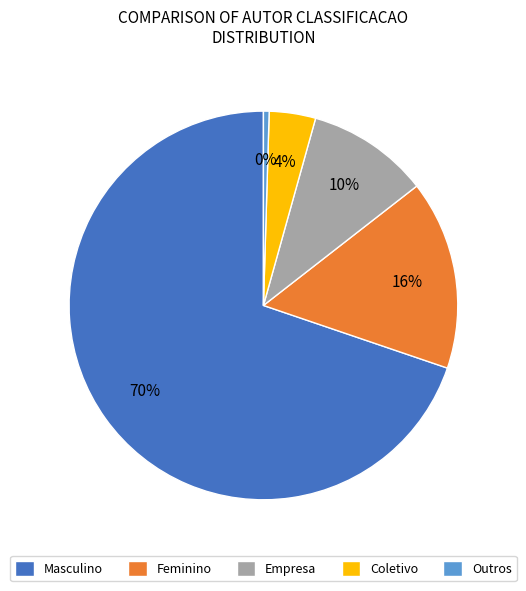

Rank the categories by value from highest to lowest.

Masculino, Feminino, Empresa, Coletivo, Outros